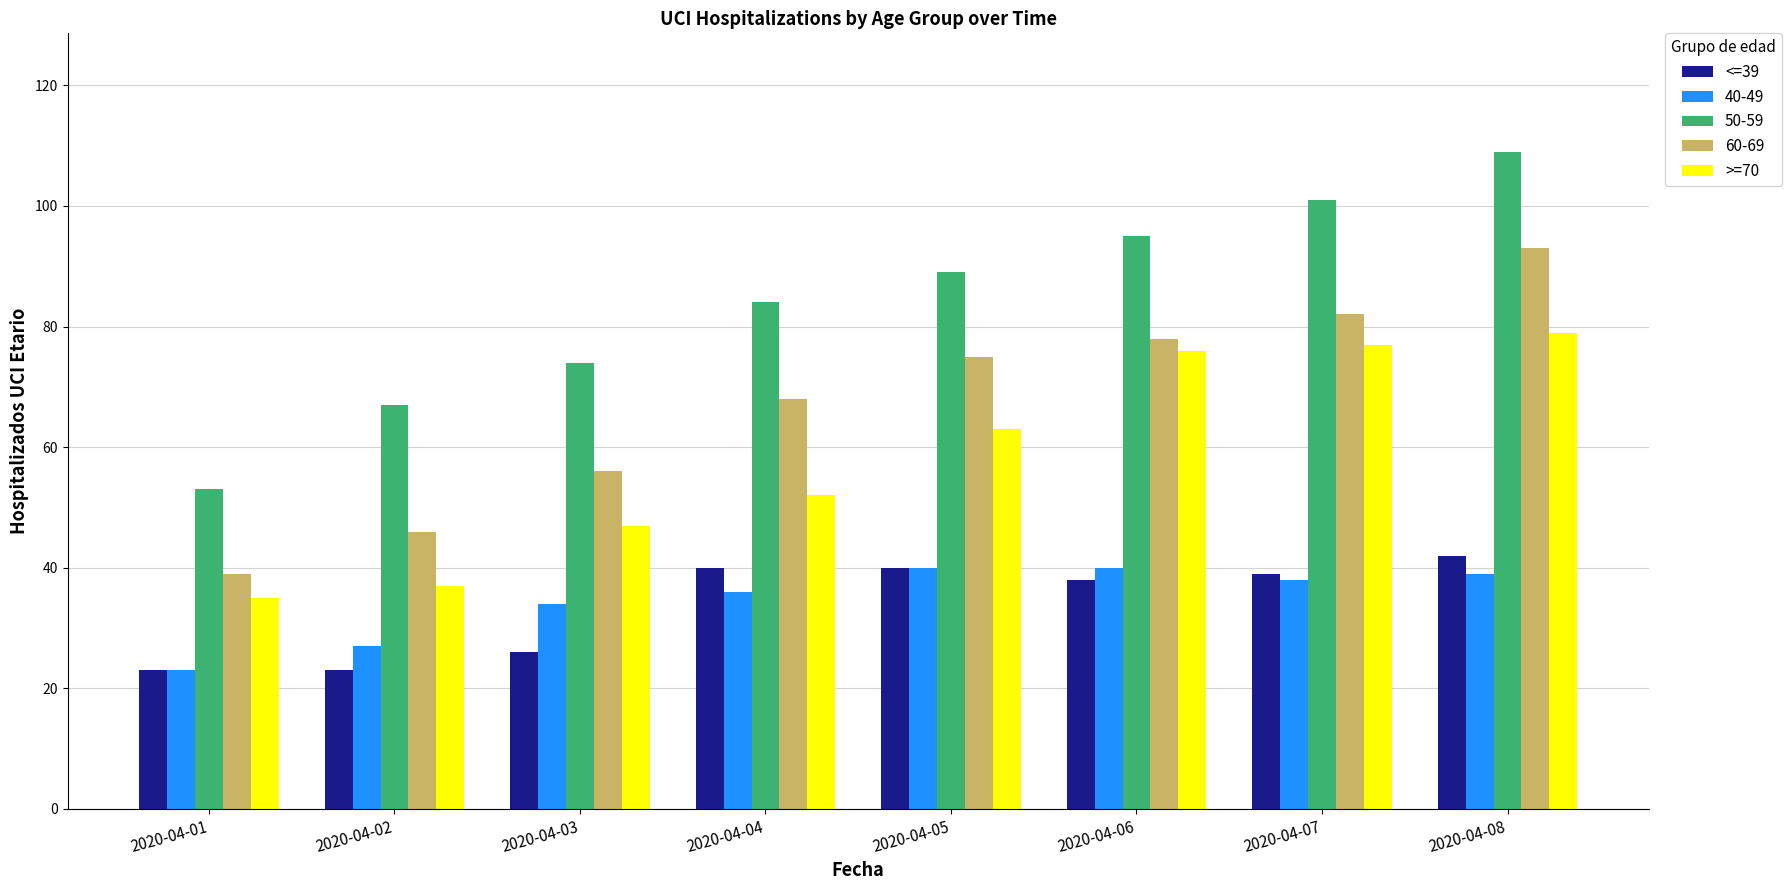

How many data points does each series have?

8